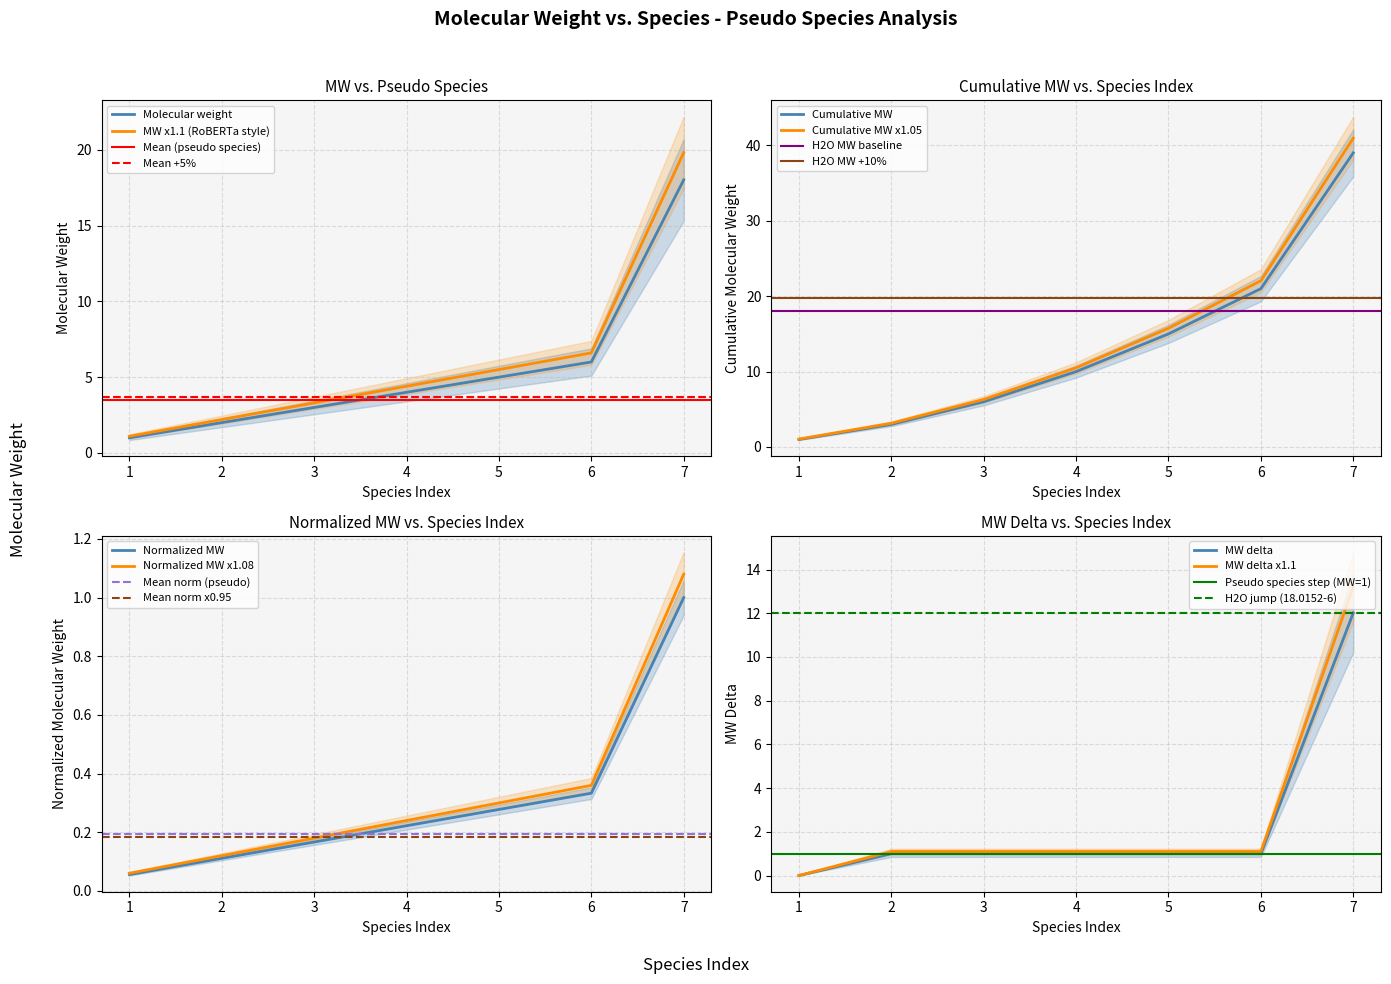

The value of Molecular weight at 6 is 8.9. True or false?

False